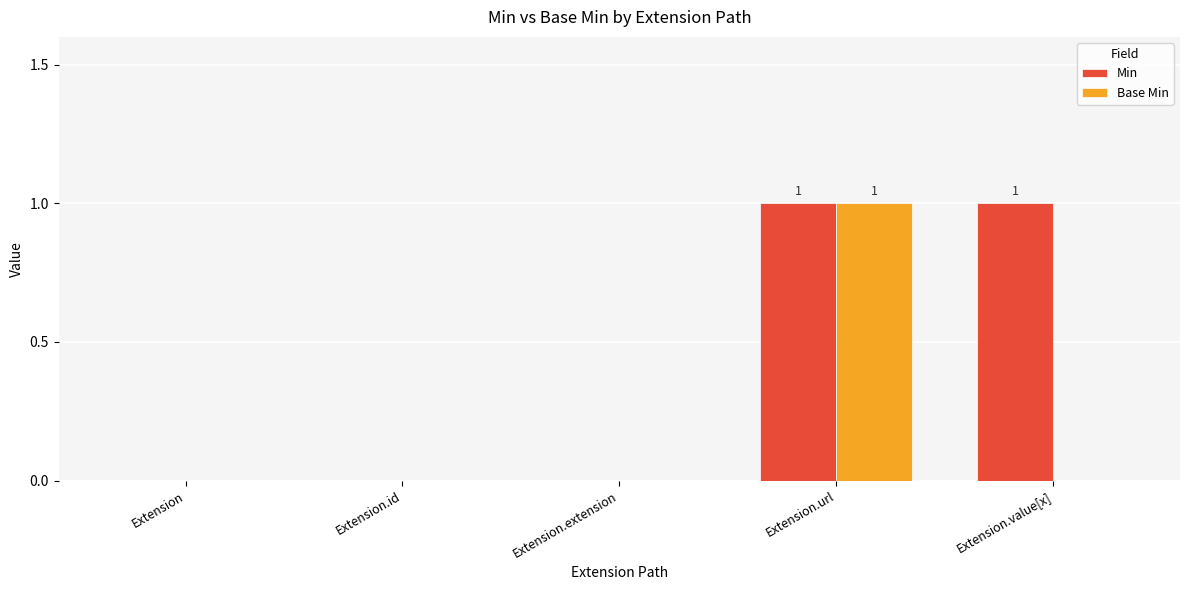

The value of Base Min at Extension.id is -1. True or false?

False